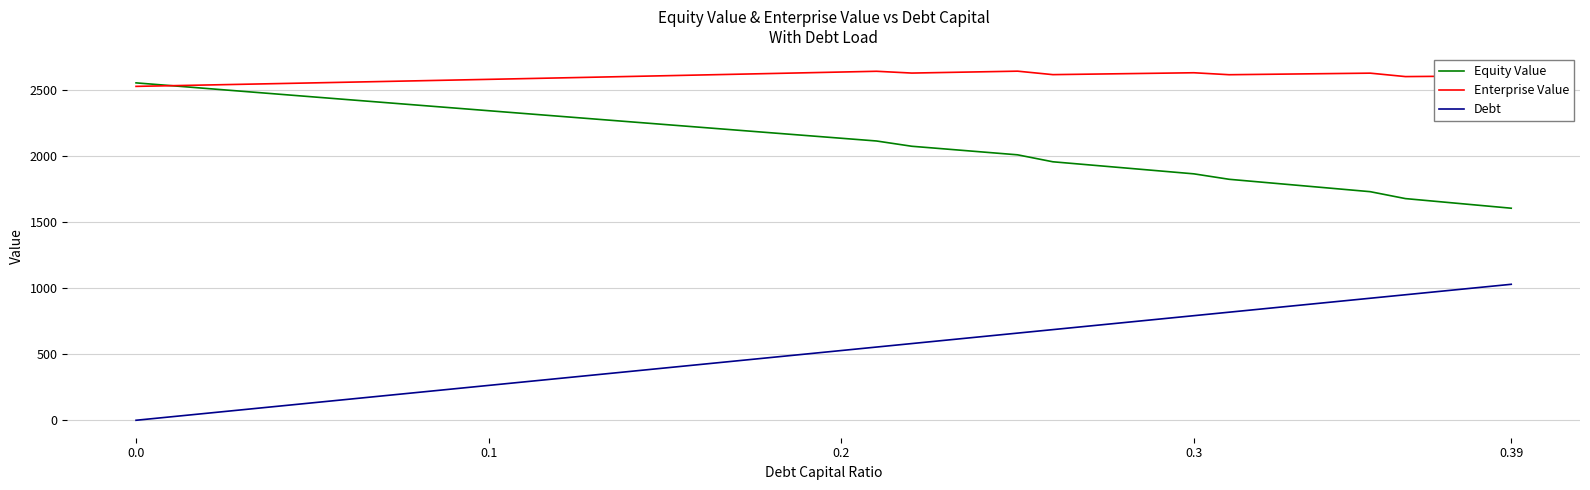

List the series in order of their overall mean, highest first.

Enterprise Value, Equity Value, Debt